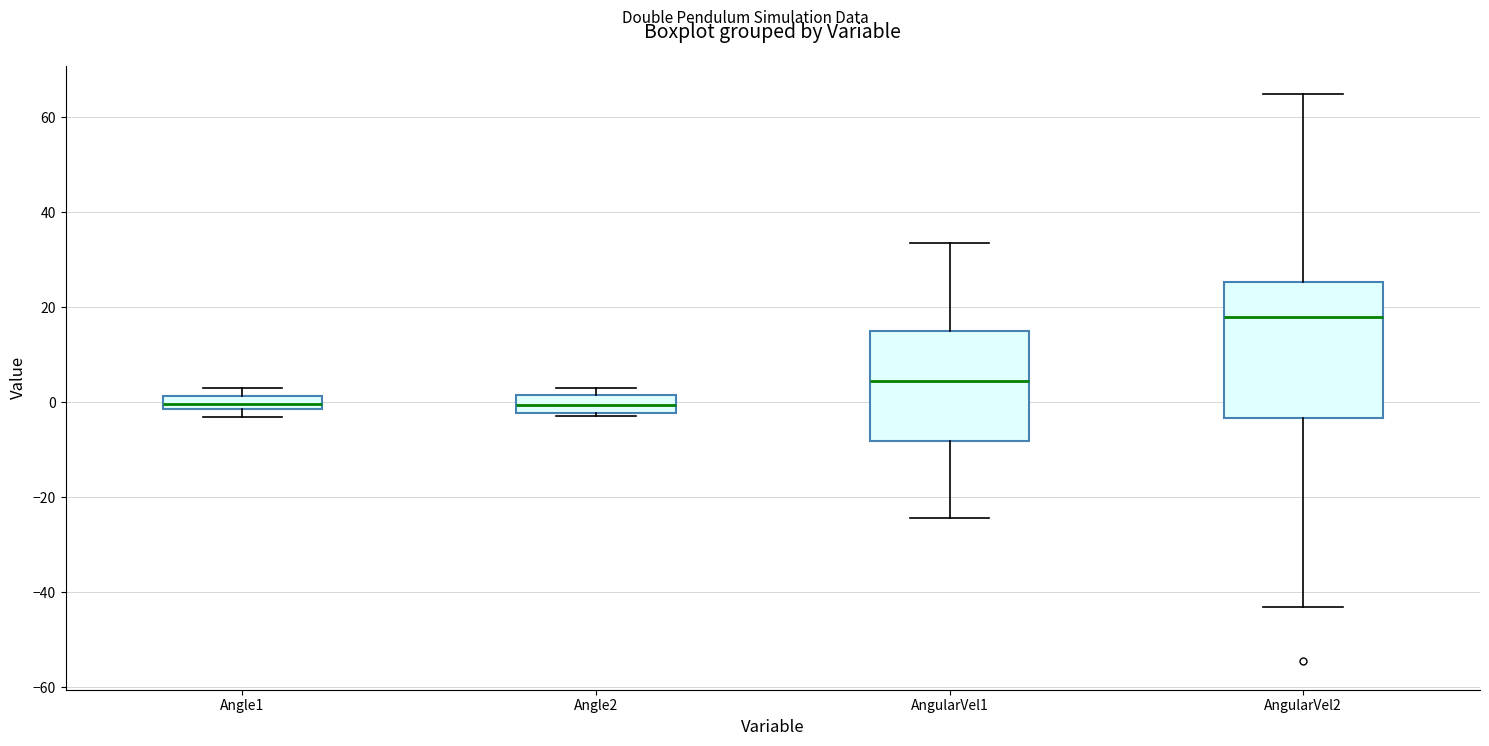

Which box has the highest median line?

AngularVel2